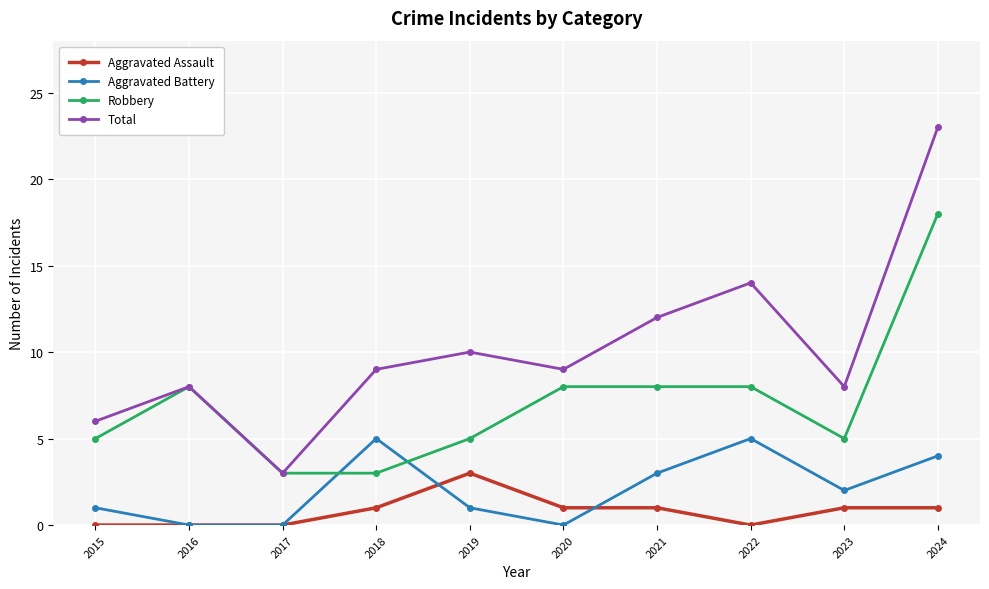

What is the spread (max minus min) of values at 2018?

8